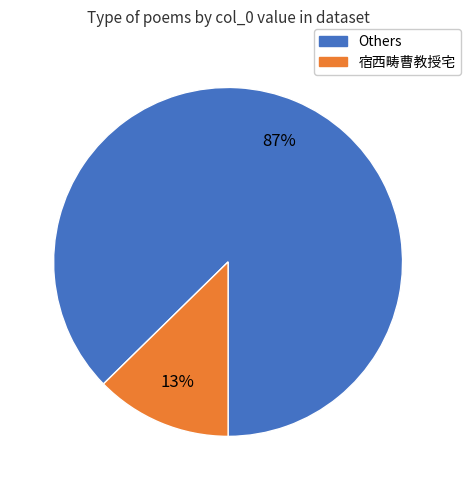

To the nearest percent, what is the average slice percentage?

50%